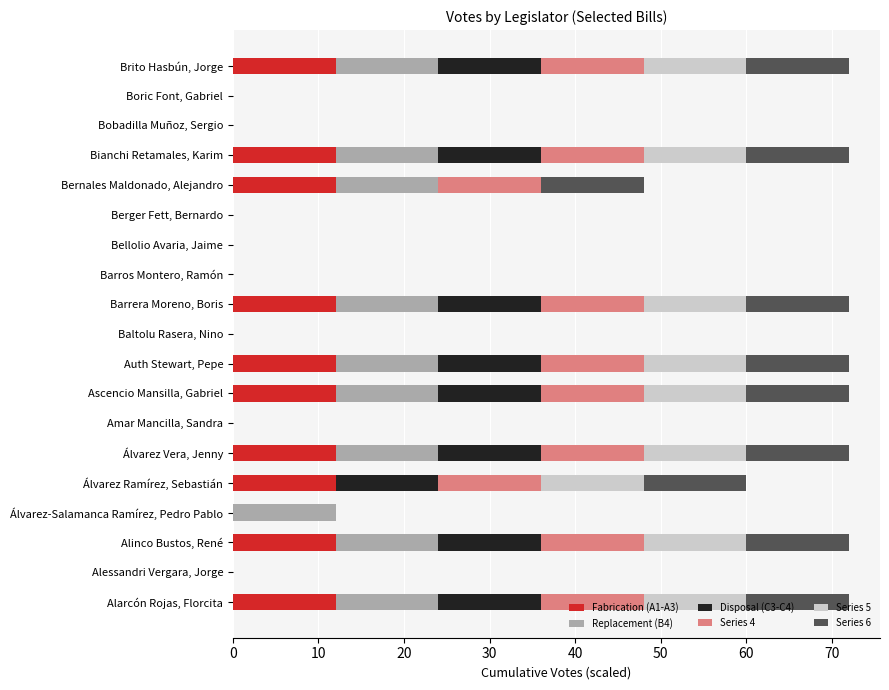

How many categories are shown in the chart?

19